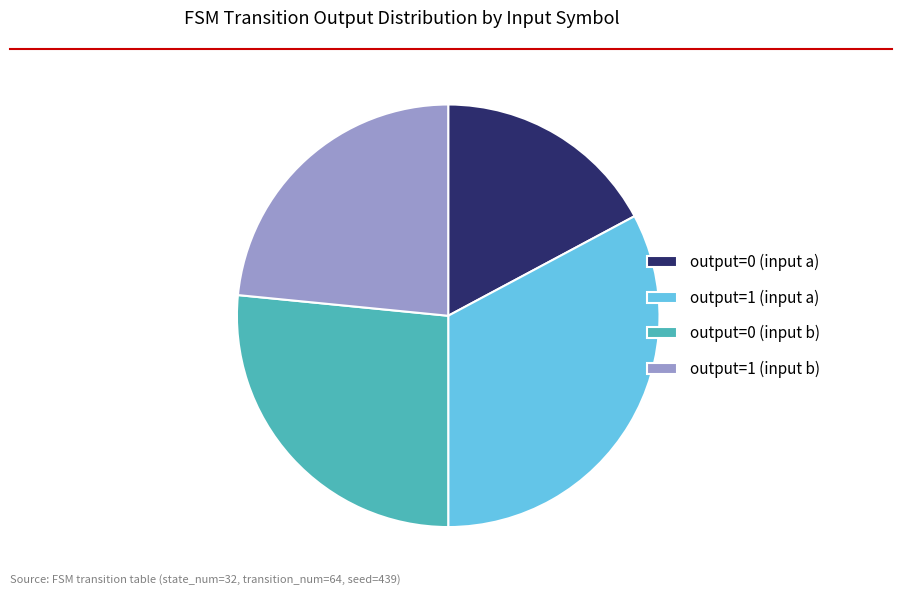

Is there a majority slice in this chart?

No